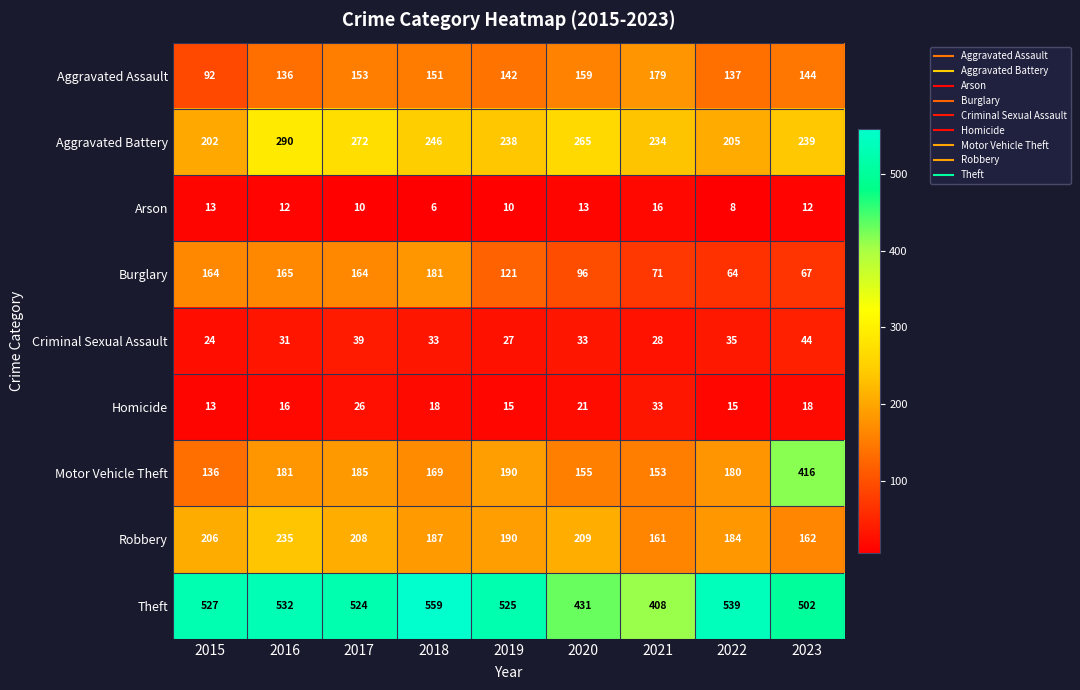

Which series has the largest range (max minus min)?

Motor Vehicle Theft